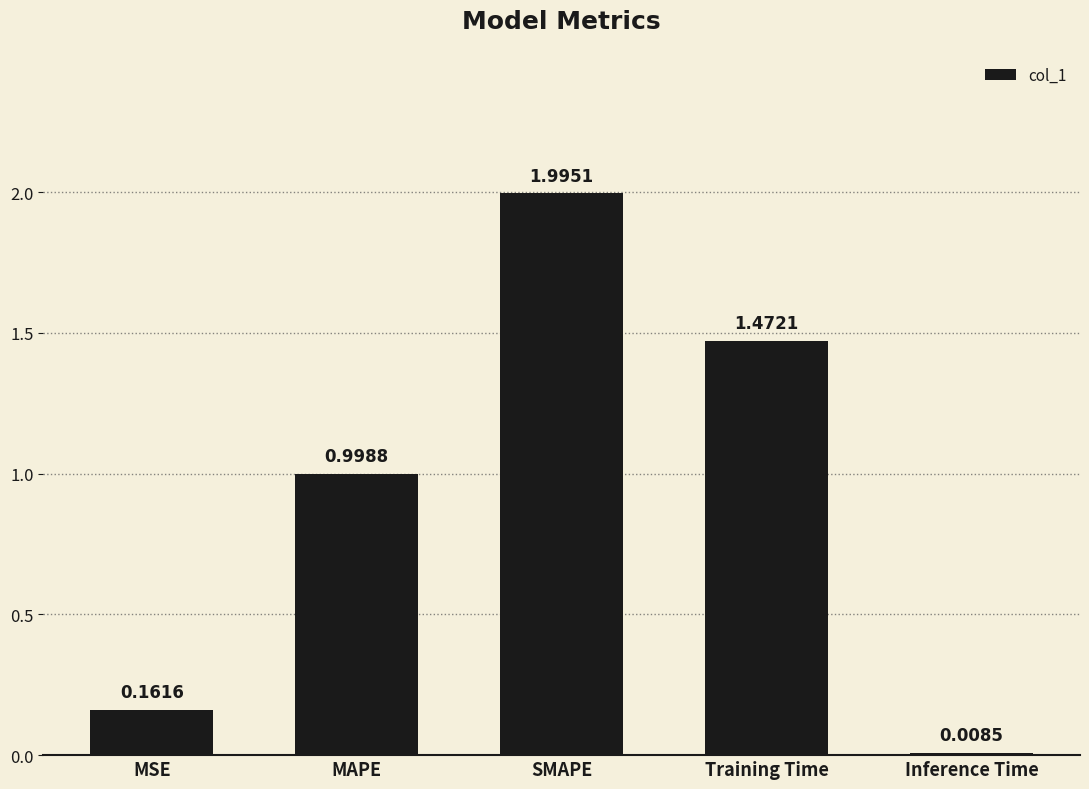

How many bars are there in total?

5